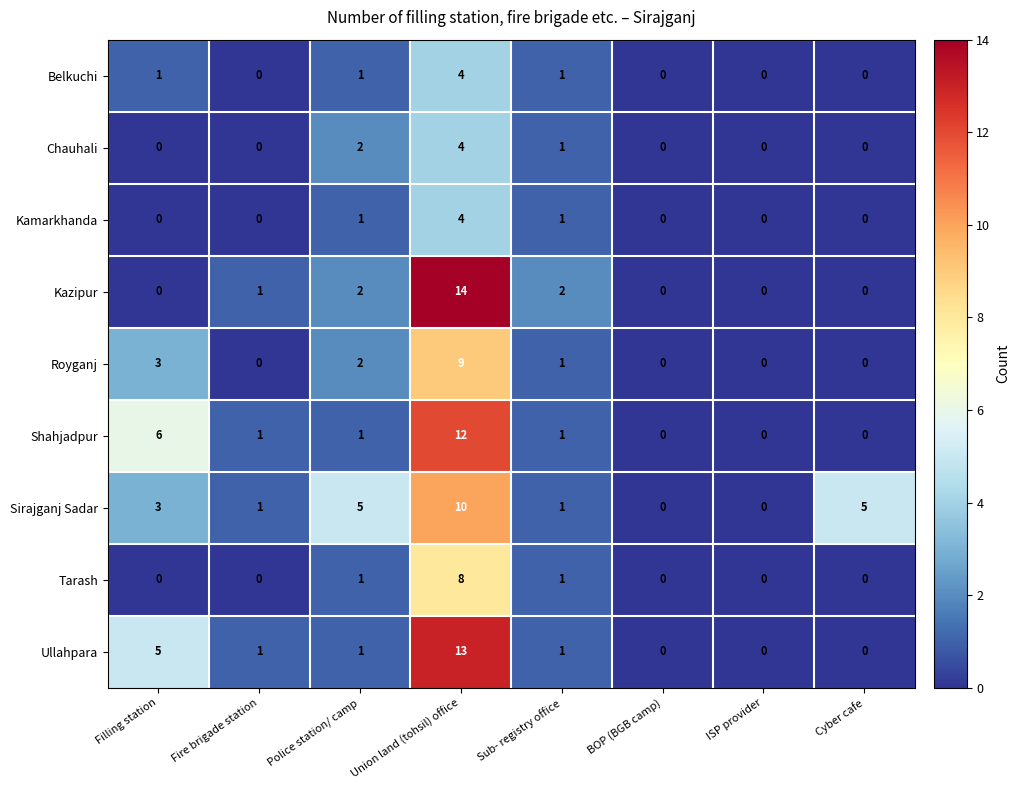

What is the highest value of the Ullahpara series?

13